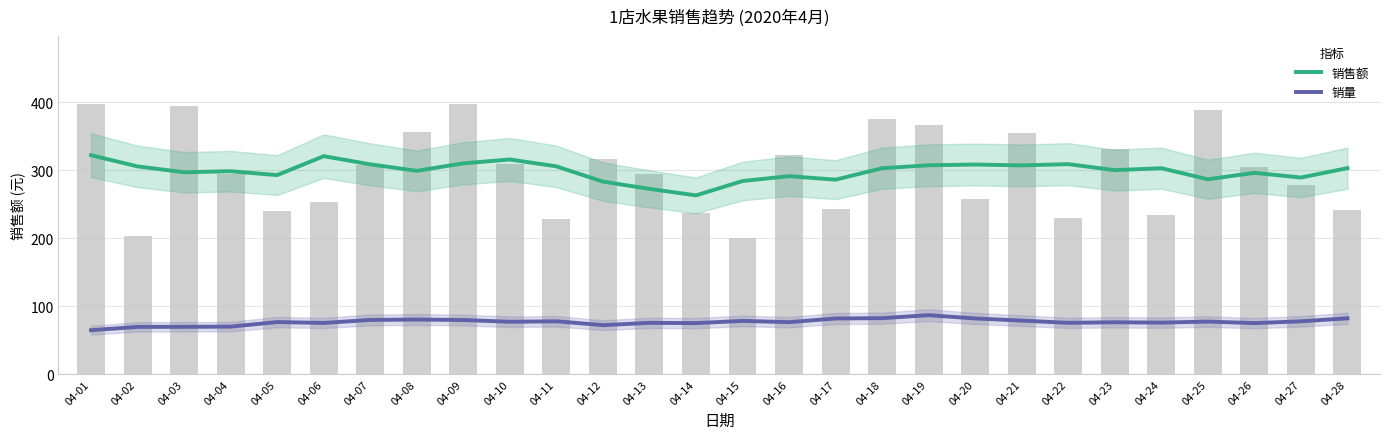

What is the minimum value for 销售额?

263.1